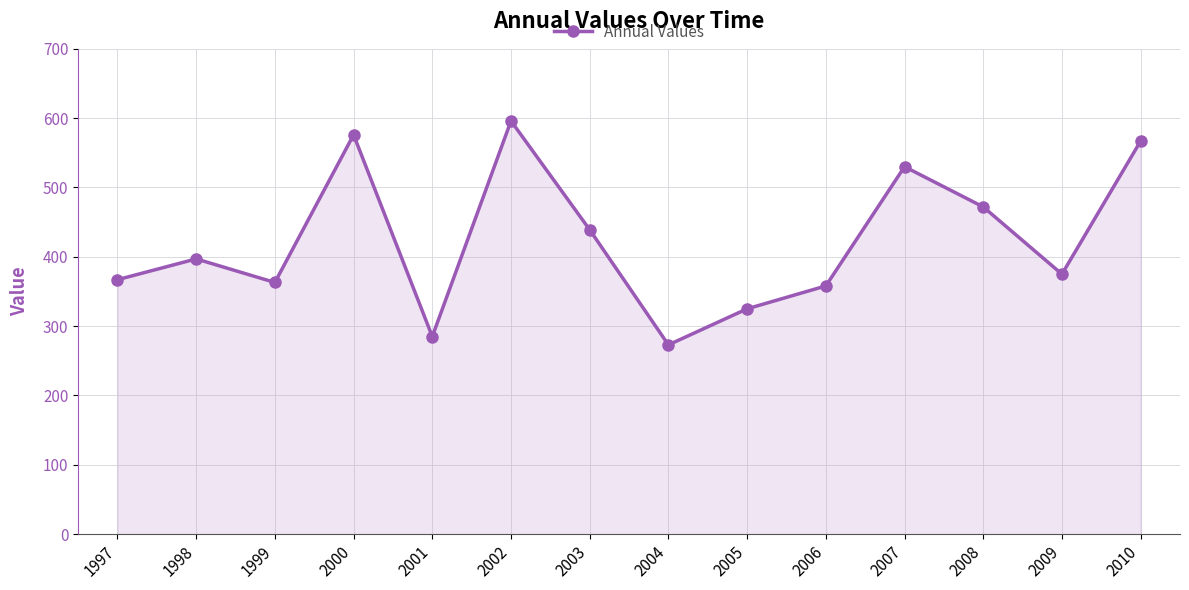

What is the approximate value at 2000, to the nearest 5?

575